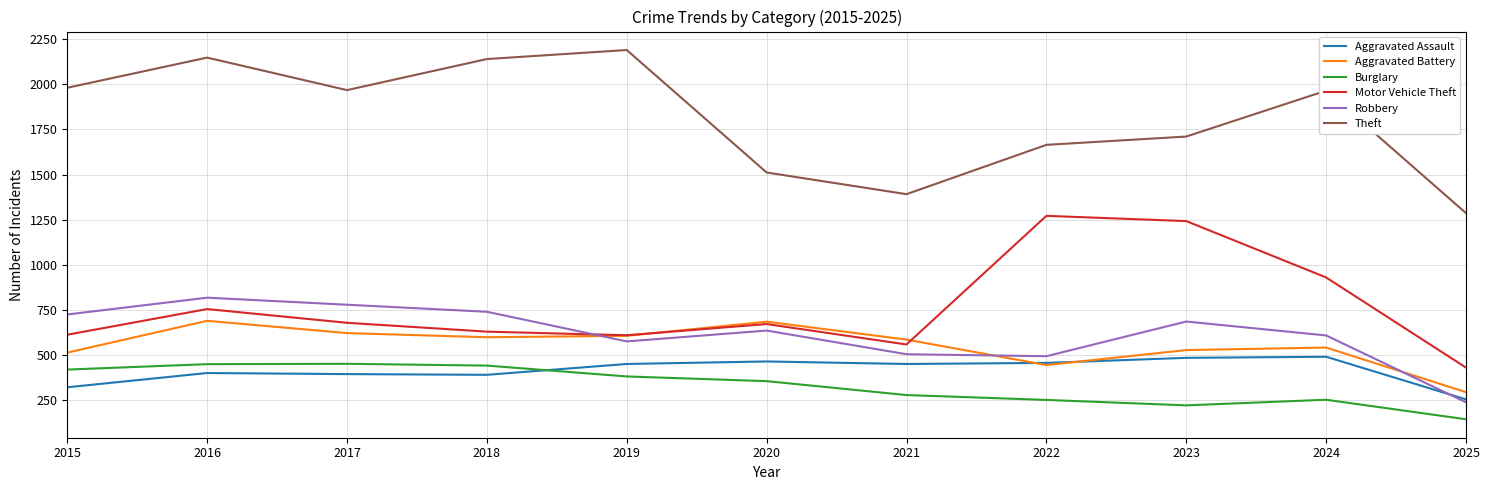

What value does the Aggravated Assault series have at 2017, to the nearest 10?

400